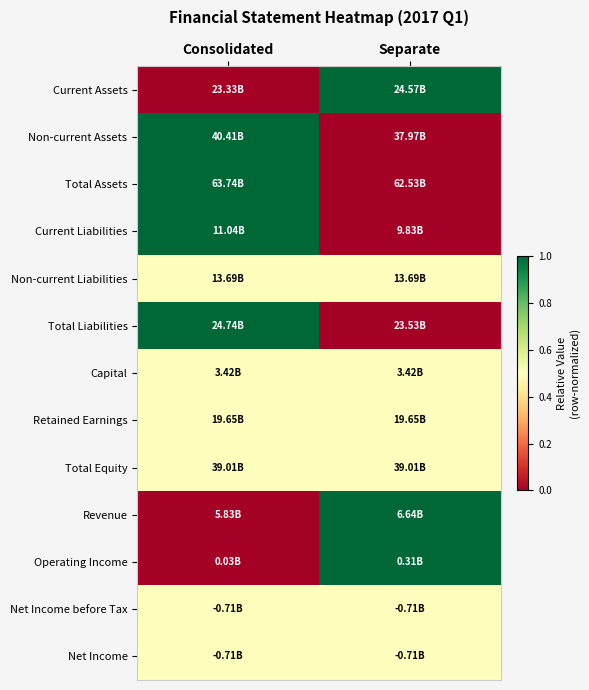

How many series are shown in this chart?

13